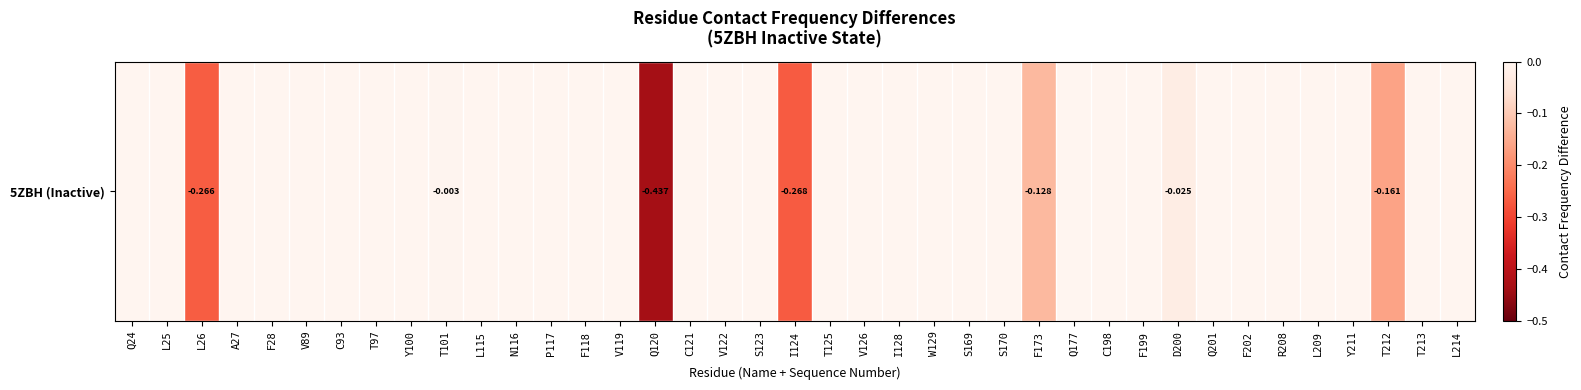

Between C198 and Q177, which is larger?

C198